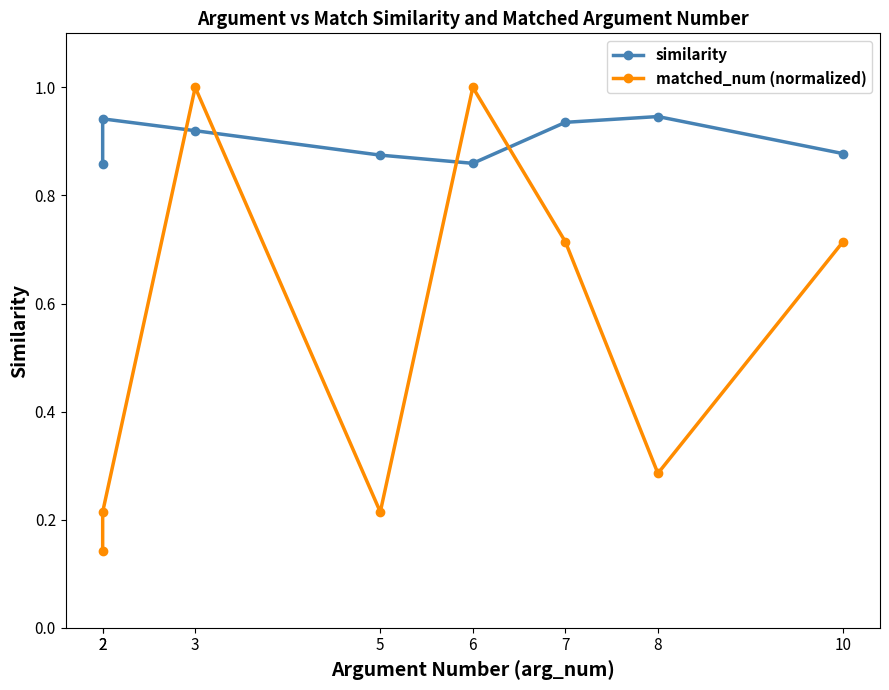

Is this an area chart (filled region under the line)?

No